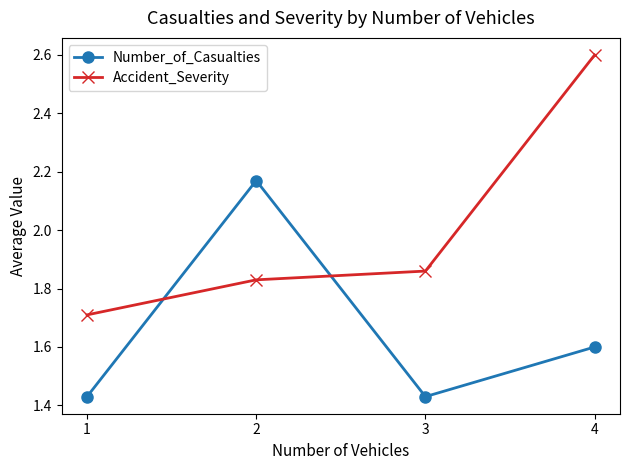

True or false: Number_of_Casualties has more than 0 interior local peaks.

True